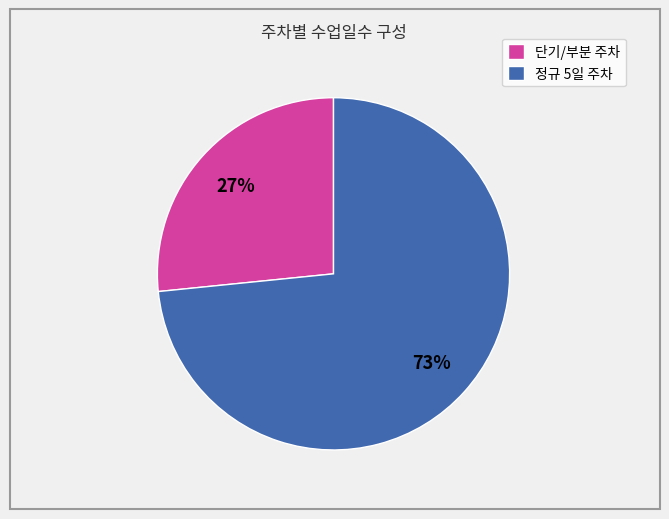

To the nearest percent, what is the average slice percentage?

50%